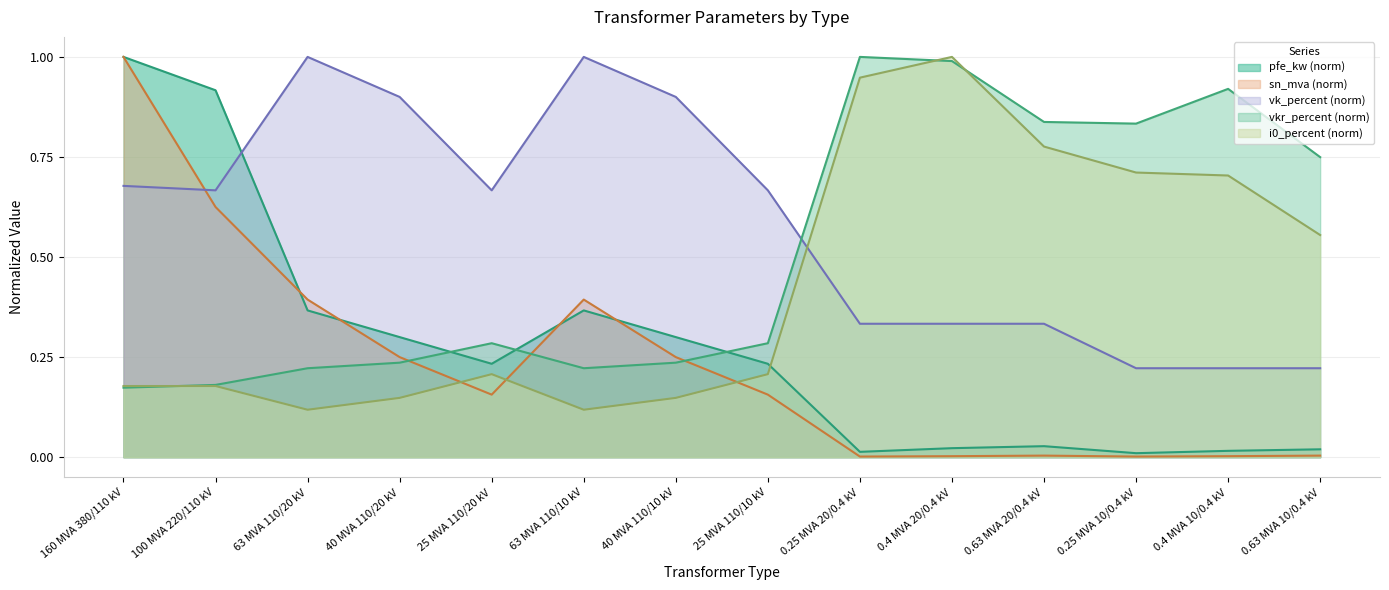

What are all the series names shown in the legend?

pfe_kw, vkr_percent, i0_percent, sn_mva, vk_percent